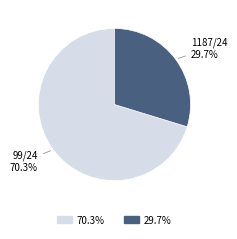

Is there any slice that represents more than half of the pie?

Yes